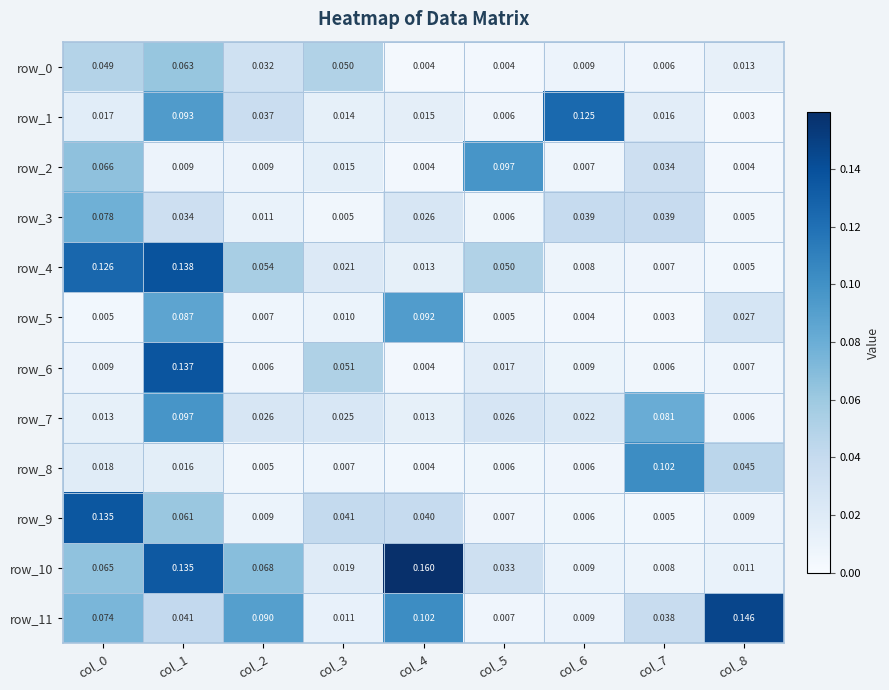

Is the value of row_8 at col_1 greater than the value of row_10 at col_3?

No